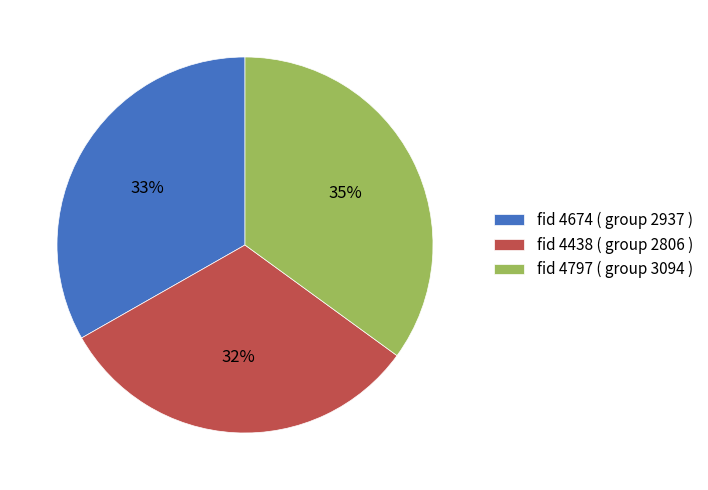

To the nearest percent, what is the difference between the fid 4438 ( group 2806 ) and fid 4674 ( group 2937 ) slice percentages?

1%